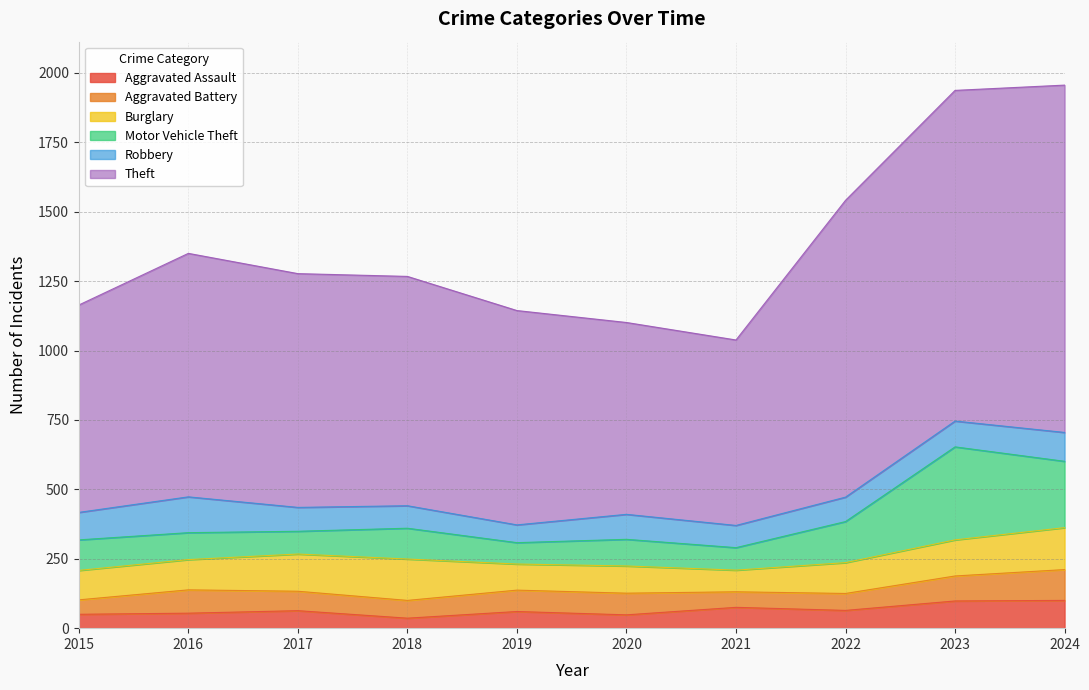

How many lines are shown in the chart?

6